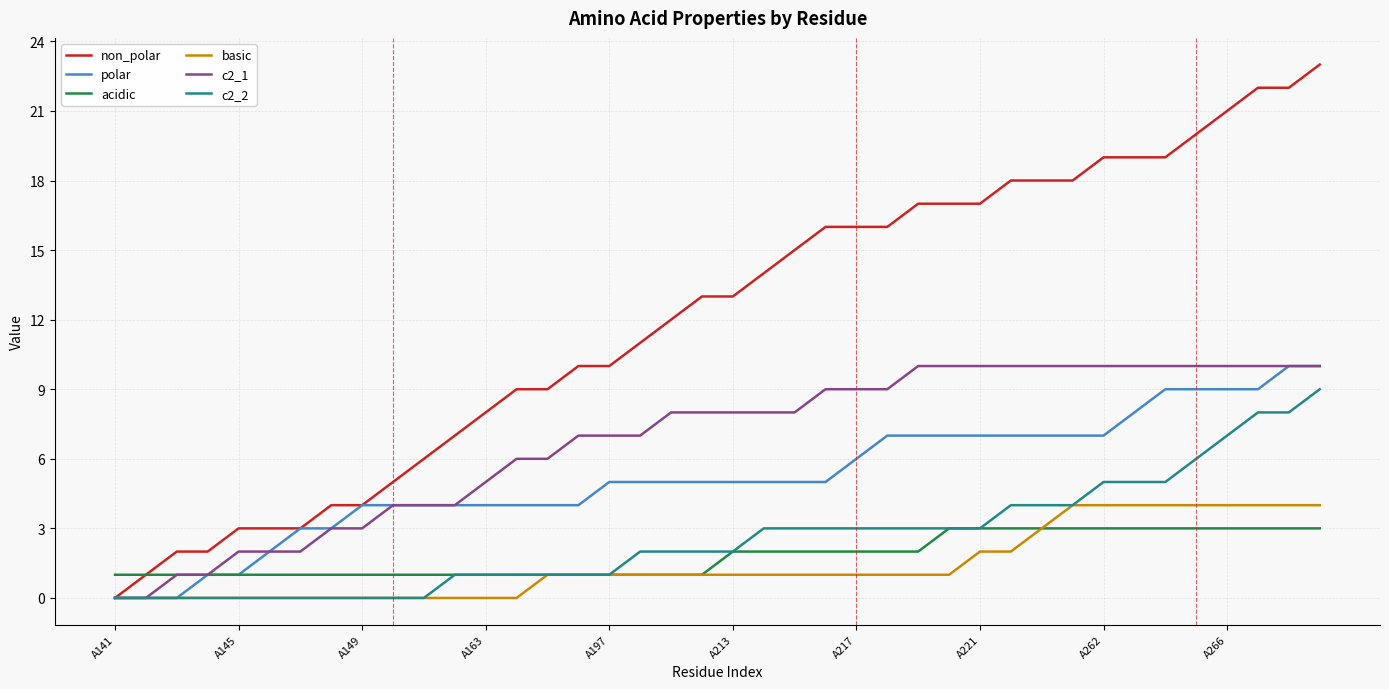

What is the maximum value shown in the chart?

23